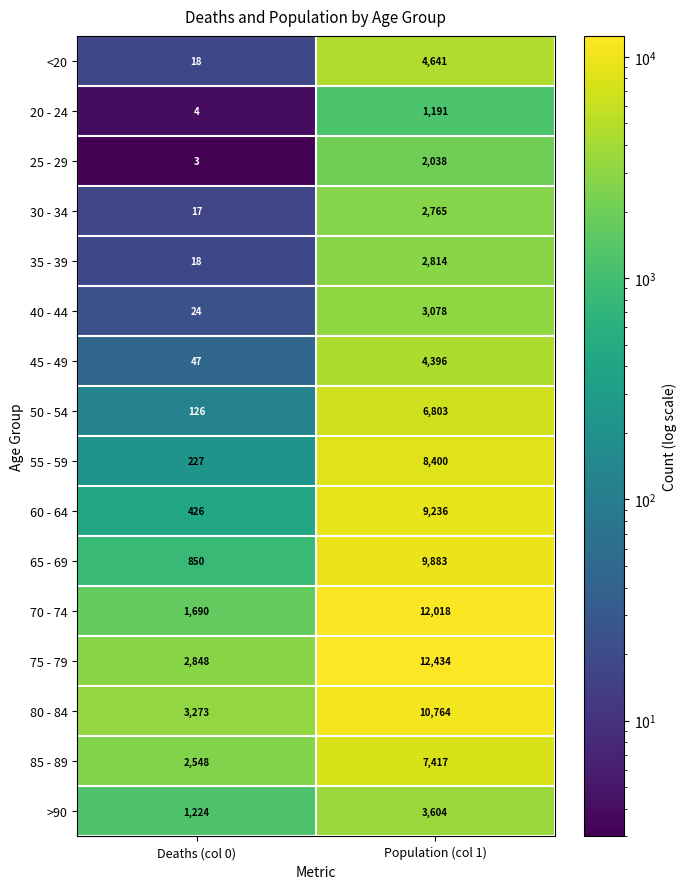

The value of <20 at Population (col 1) is 4641. True or false?

True